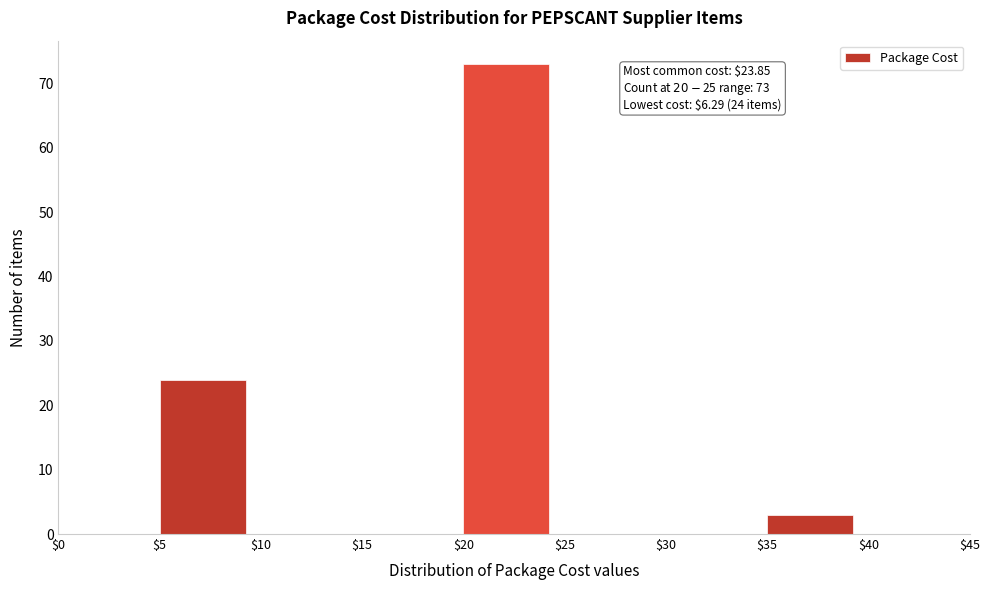

Over which range of the x-axis is the bar tallest?

$20 to $25